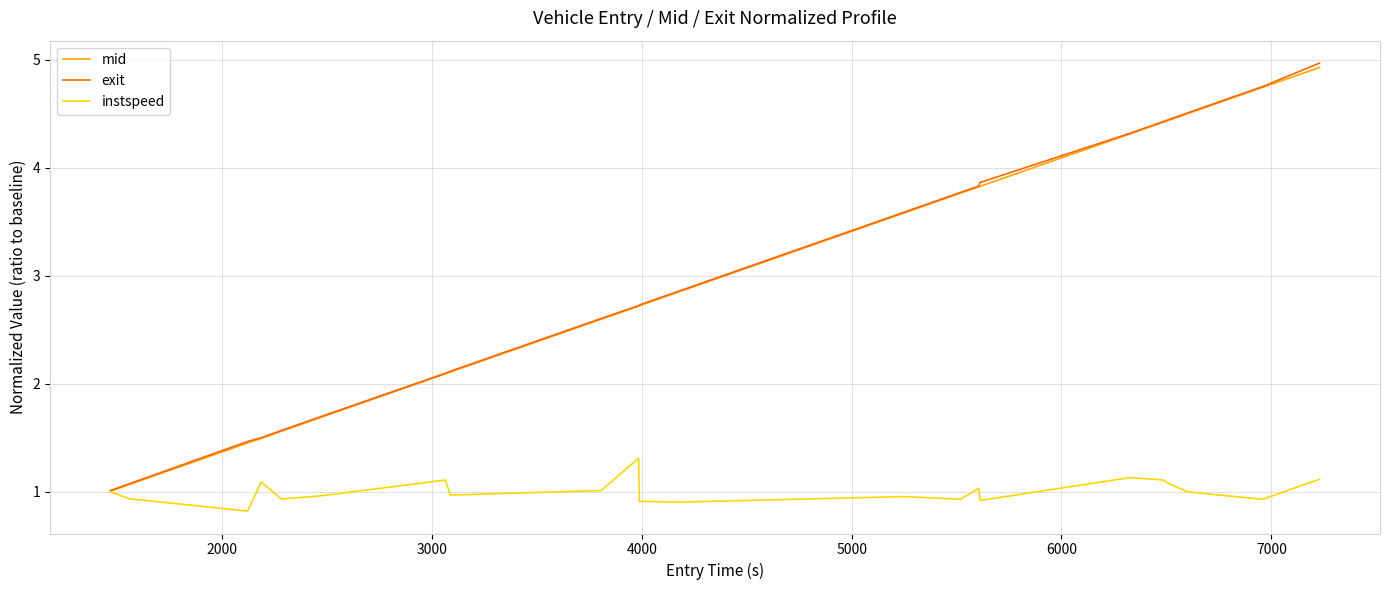

What is the highest value of the mid series?

4.9